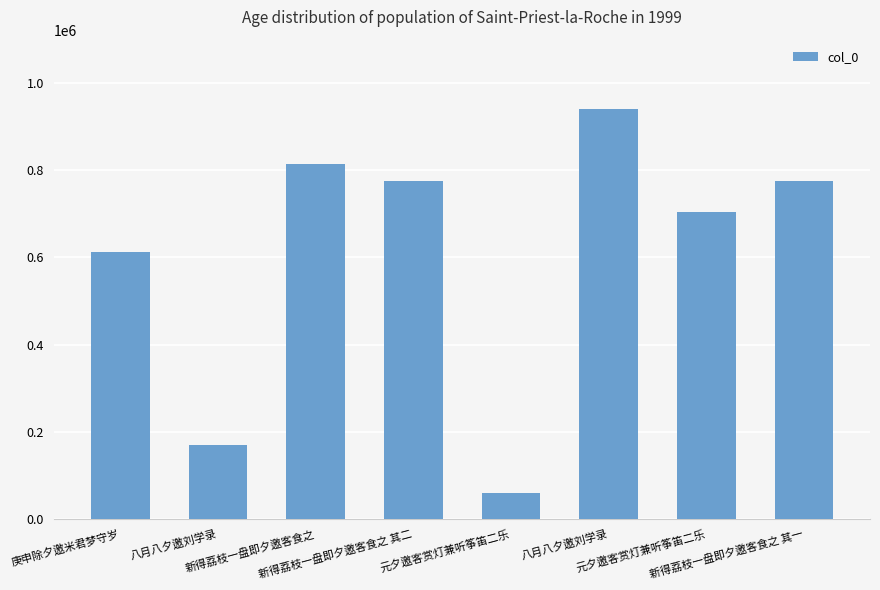

What is the difference between the second highest and second lowest values?

645360